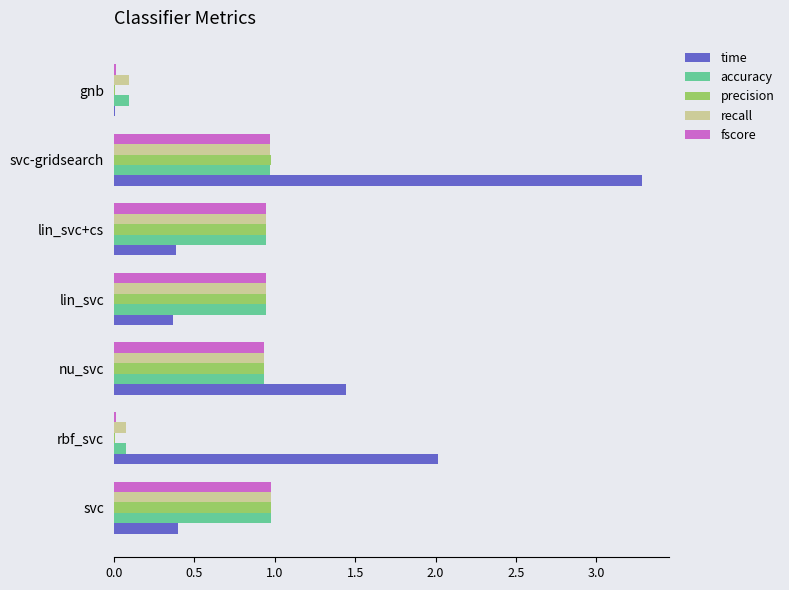

What is the greatest value displayed?

3.3